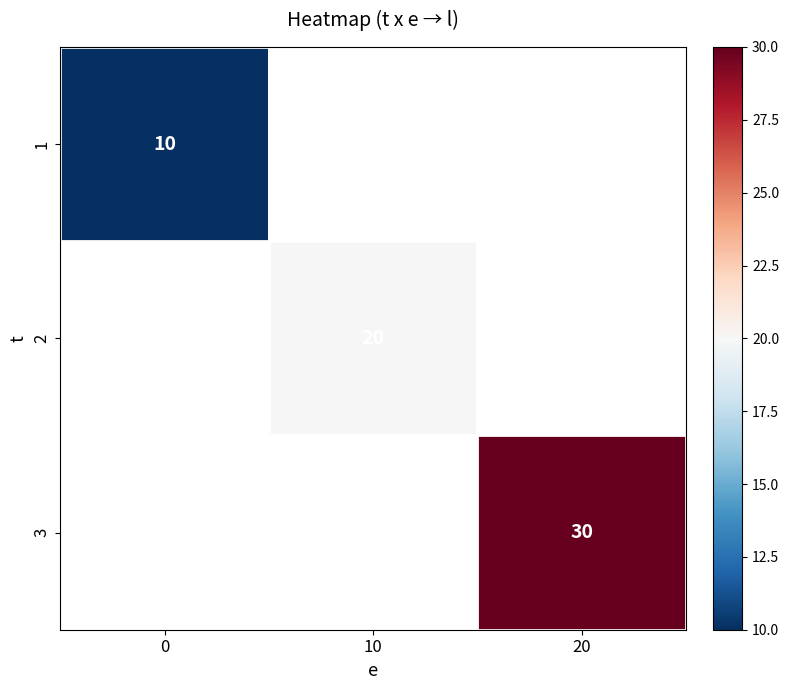

The value of 3 at 20 is 16.9. True or false?

False